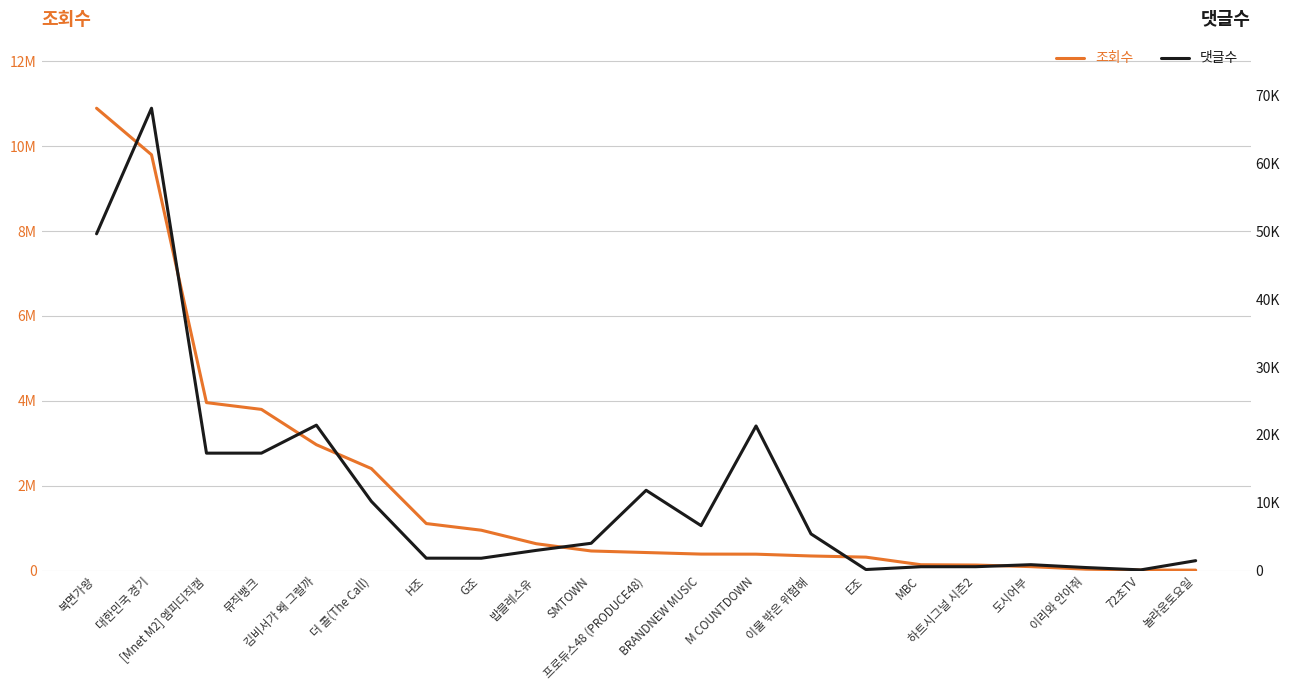

Between [Mnet M2] 엠피디직캠 and SMTOWN, which series saw the biggest shift?

조회수